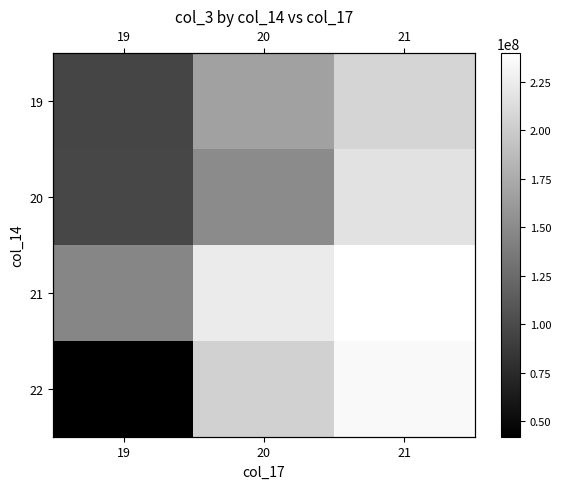

True or false: 21 has a value of 250911338 at 19.

False